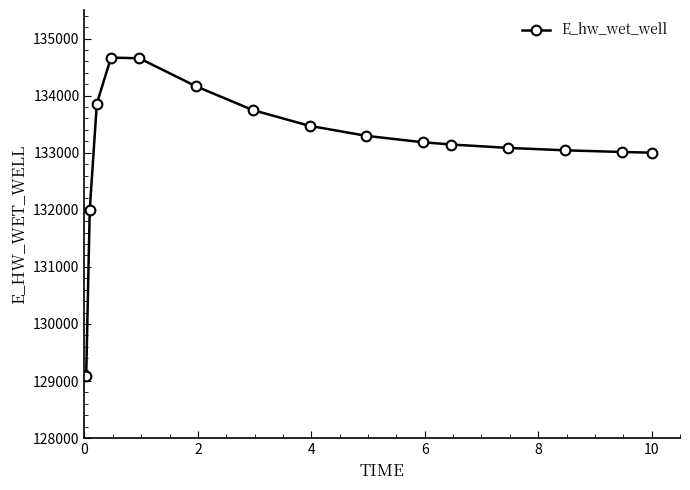

What is the average value?

133160.2